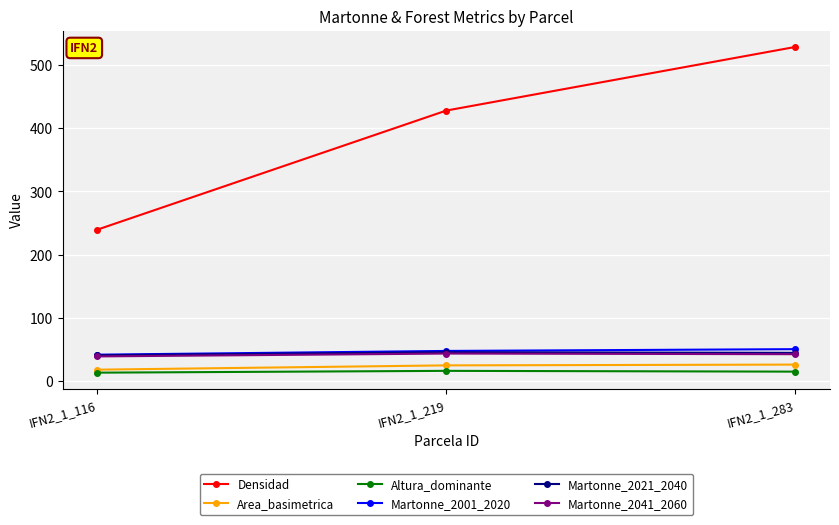

What is the value of the Densidad point at the 3rd from the left?

528.5